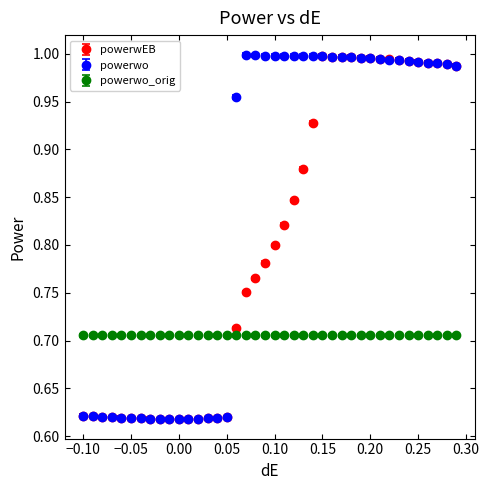

At how many categories does at least one series exceed 0?

40